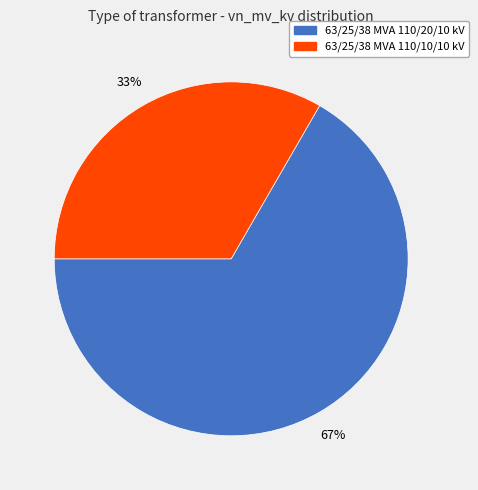

Do 63/25/38 MVA 110/10/10 kV and 63/25/38 MVA 110/20/10 kV together represent more than half of the pie?

Yes